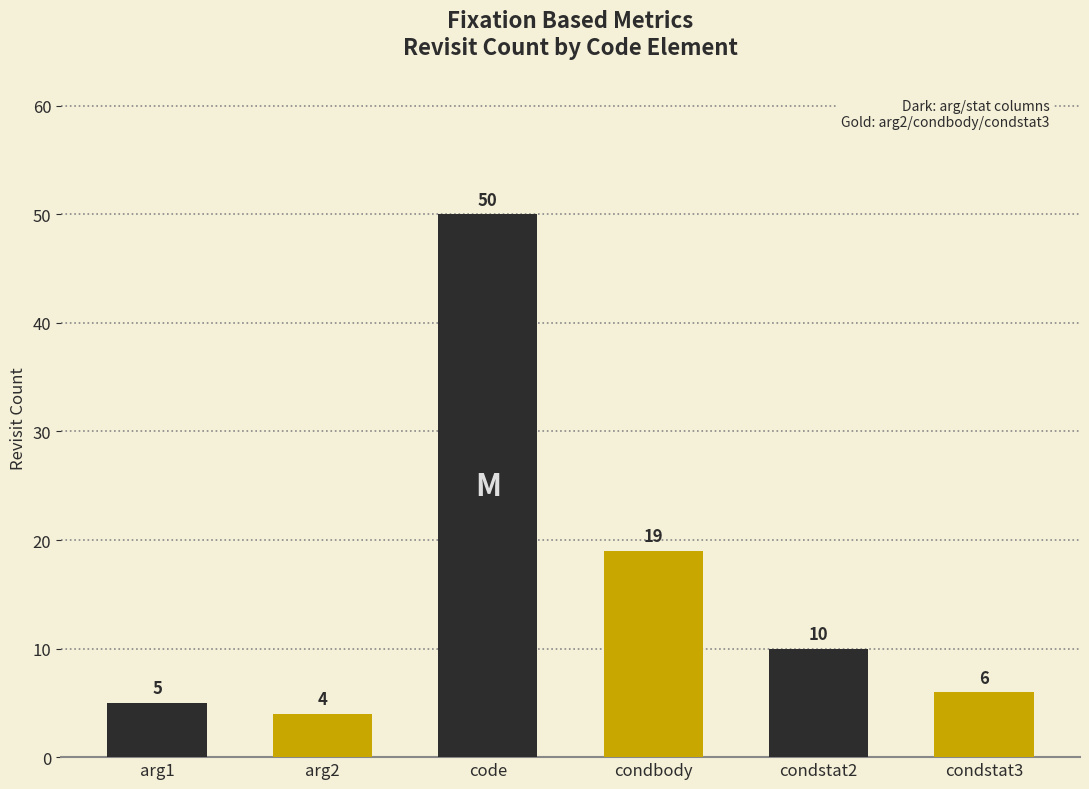

The value at arg2 is 4. True or false?

True